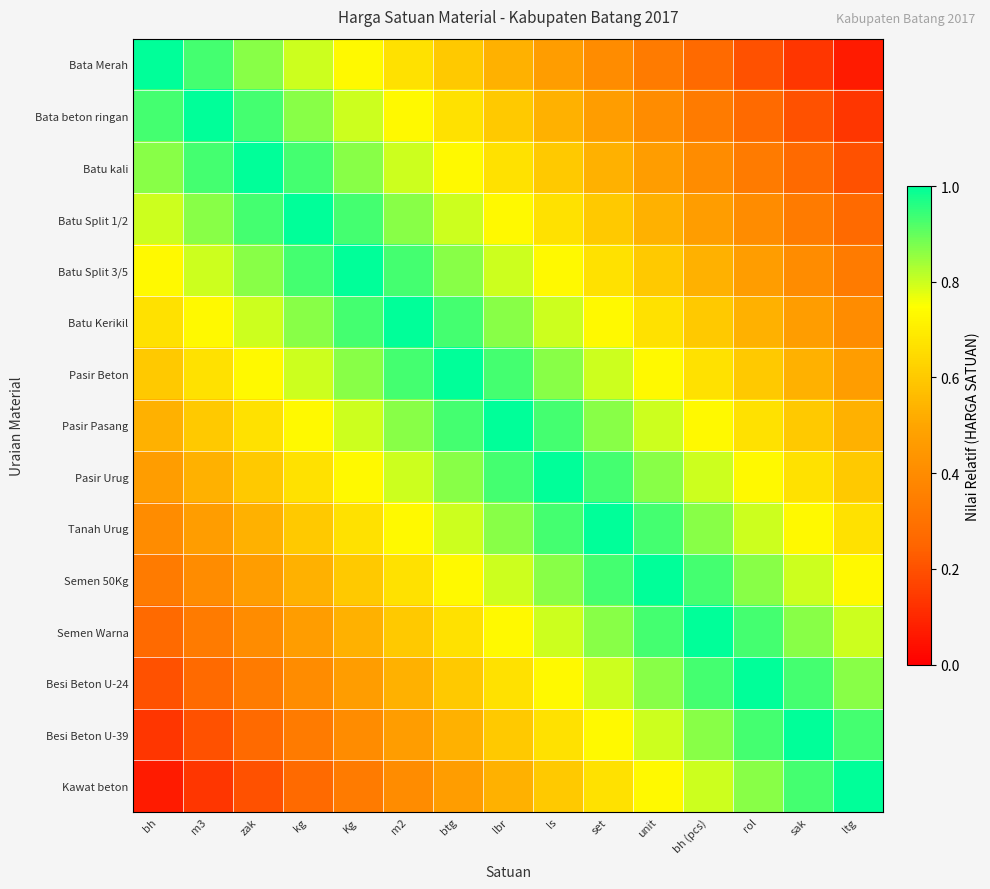

What is the maximum value shown in the chart?

1.0